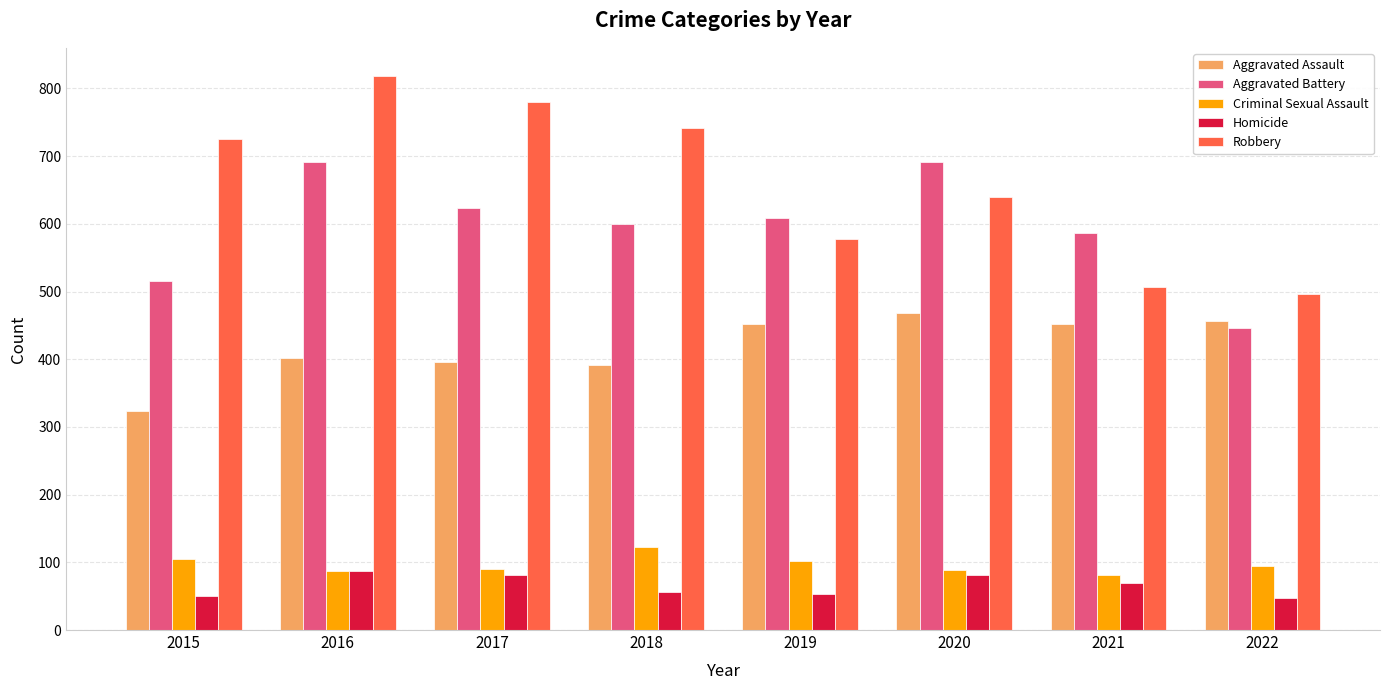

List the series in order of their peak value, lowest first.

Homicide, Criminal Sexual Assault, Aggravated Assault, Aggravated Battery, Robbery